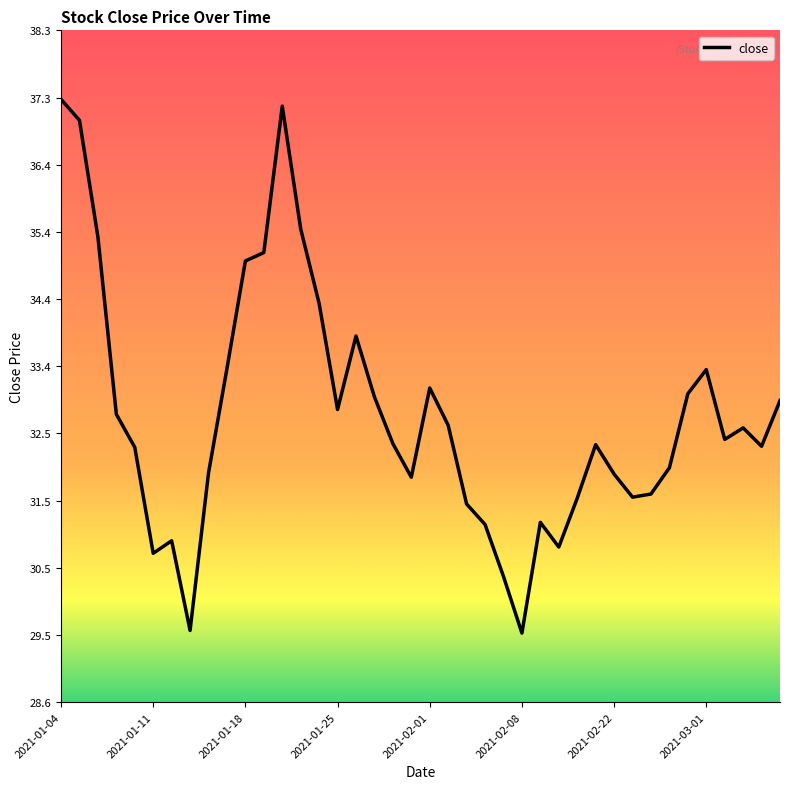

What is the difference between the maximum and minimum values?

7.7